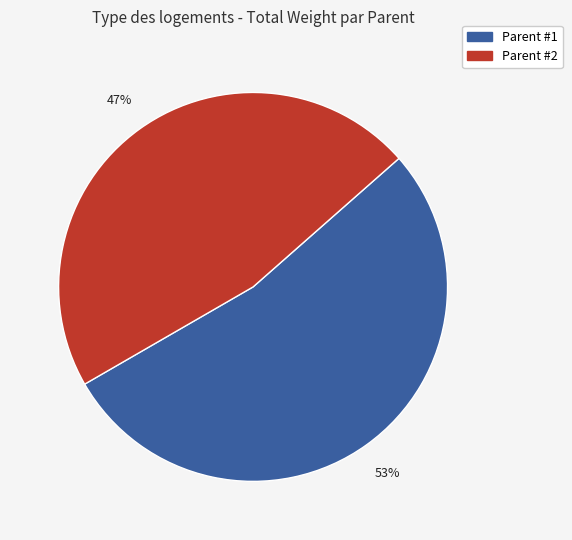

Is there any slice that represents more than half of the pie?

Yes